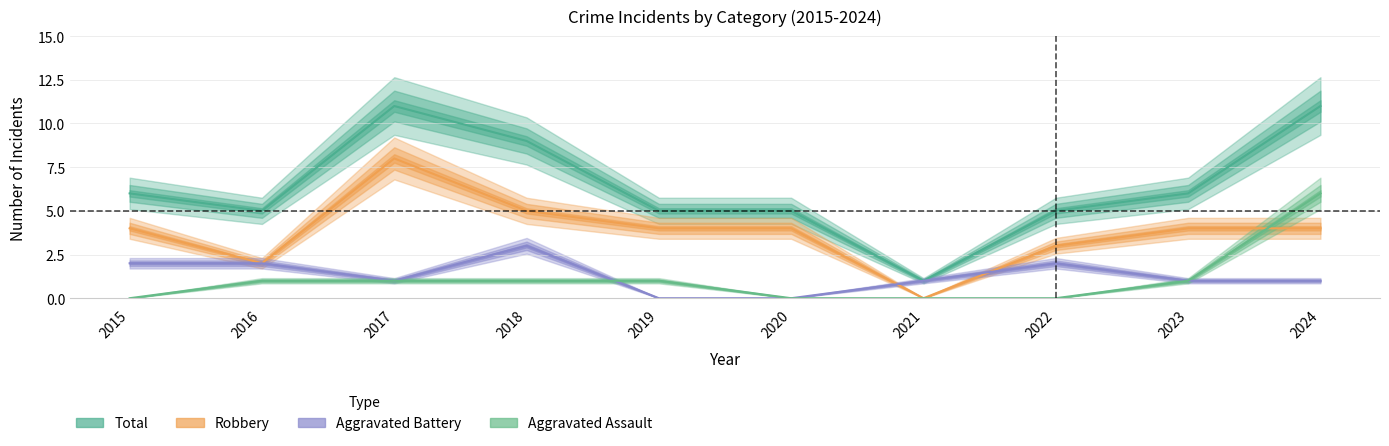

Reading left to right, extract all data points from this chart.

Aggravated Assault: 2015=0	2016=1	2017=1	2018=1	2019=1	2020=0	2021=0	2022=0	2023=1	2024=6
Aggravated Battery: 2015=2	2016=2	2017=1	2018=3	2019=0	2020=0	2021=1	2022=2	2023=1	2024=1
Robbery: 2015=4	2016=2	2017=8	2018=5	2019=4	2020=4	2021=0	2022=3	2023=4	2024=4
Total: 2015=6	2016=5	2017=11	2018=9	2019=5	2020=5	2021=1	2022=5	2023=6	2024=11